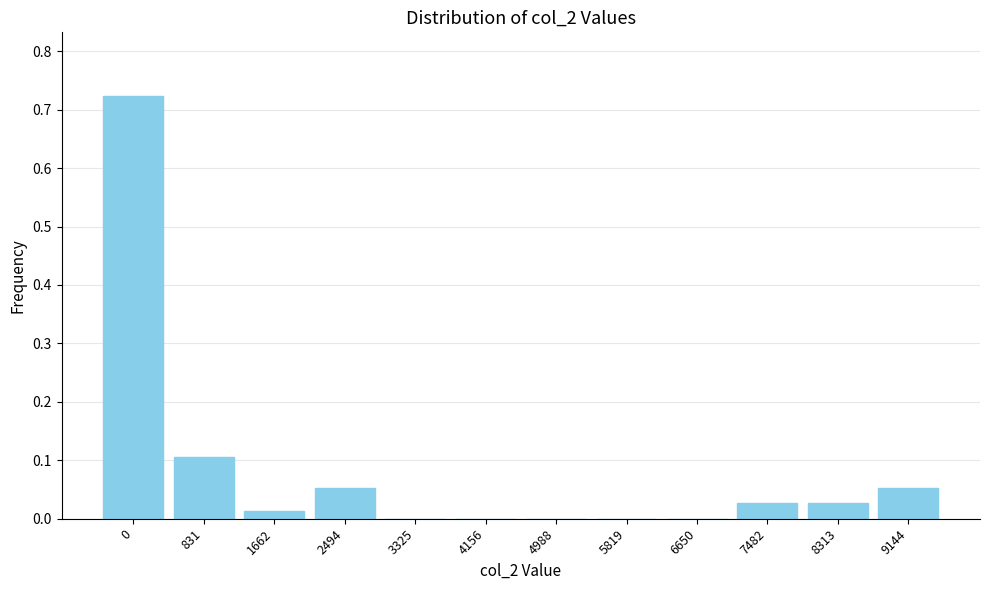

The chart shows a value of 0.4 at 4156. True or false?

False